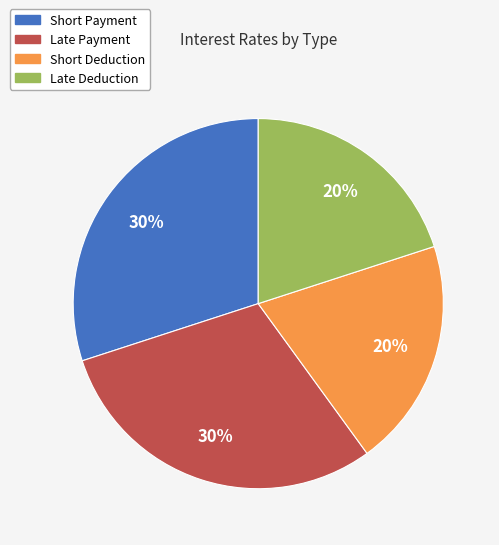

Is there a majority slice in this chart?

No